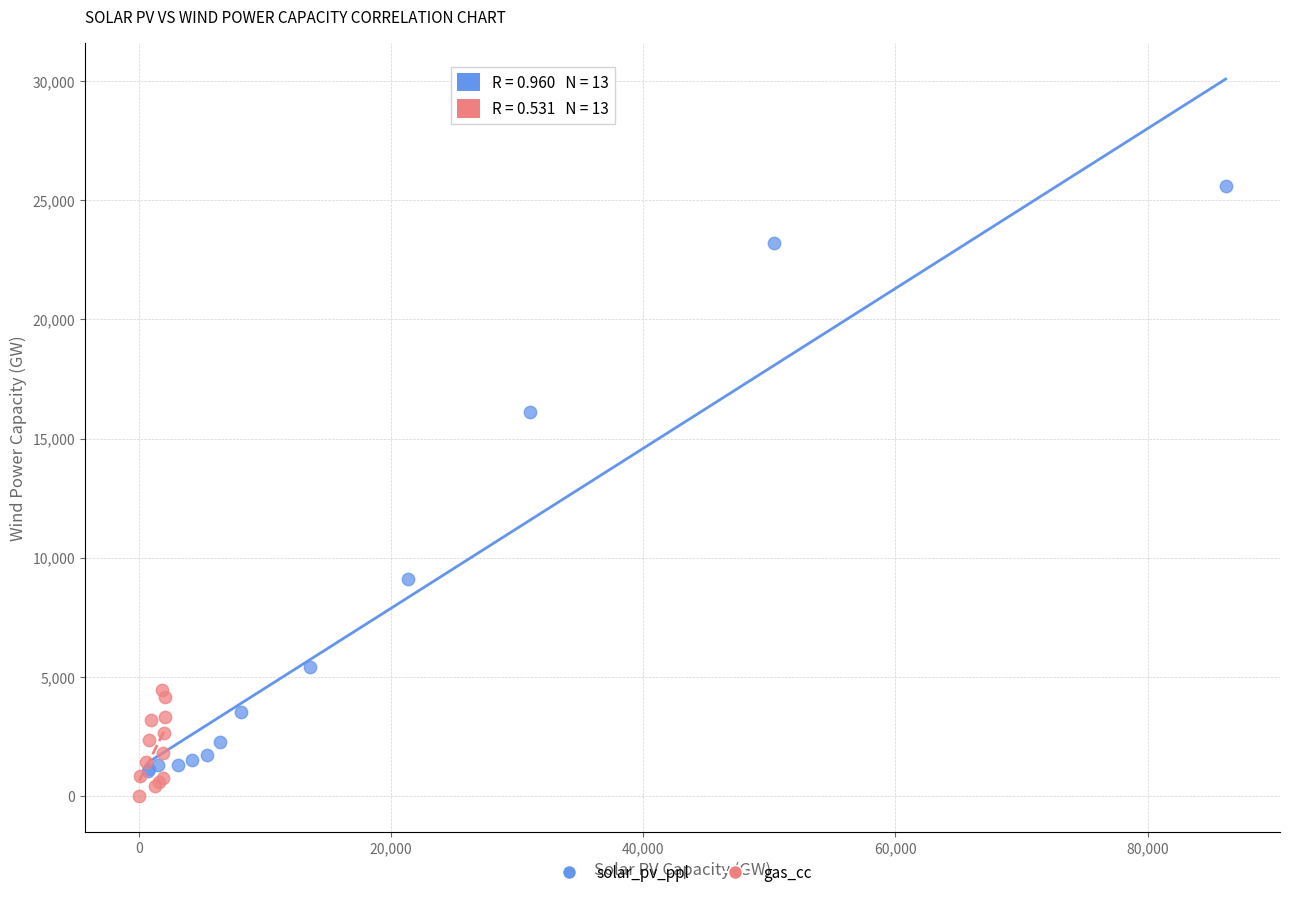

Which series has the largest Y range (max minus min)?

solar_pv_ppl